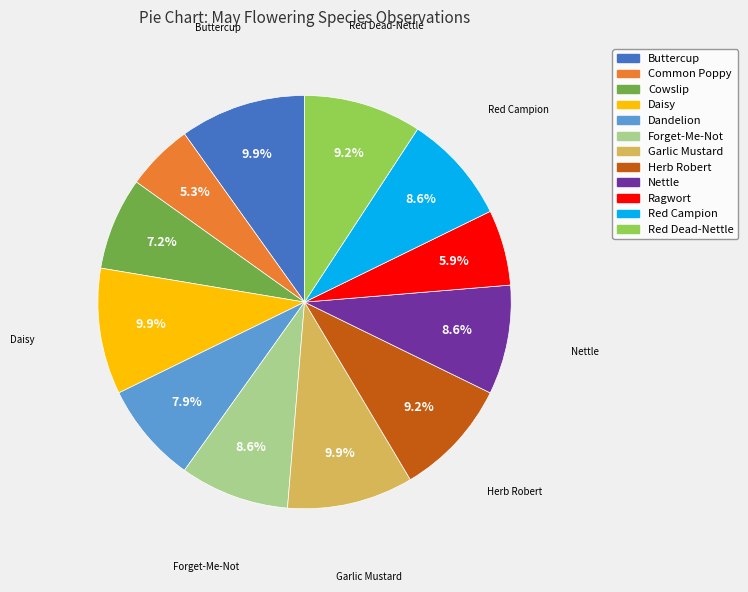

How many segments does this pie chart have?

12